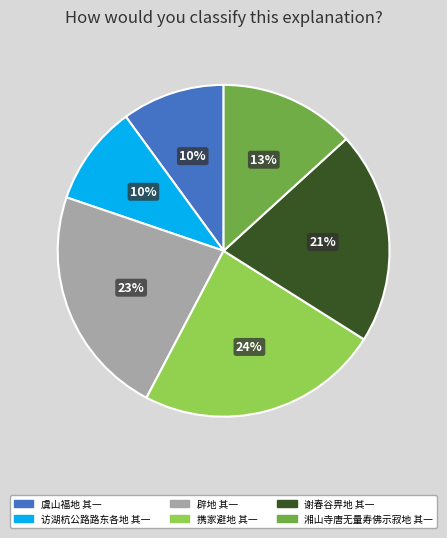

Is there any slice that represents more than half of the pie?

No